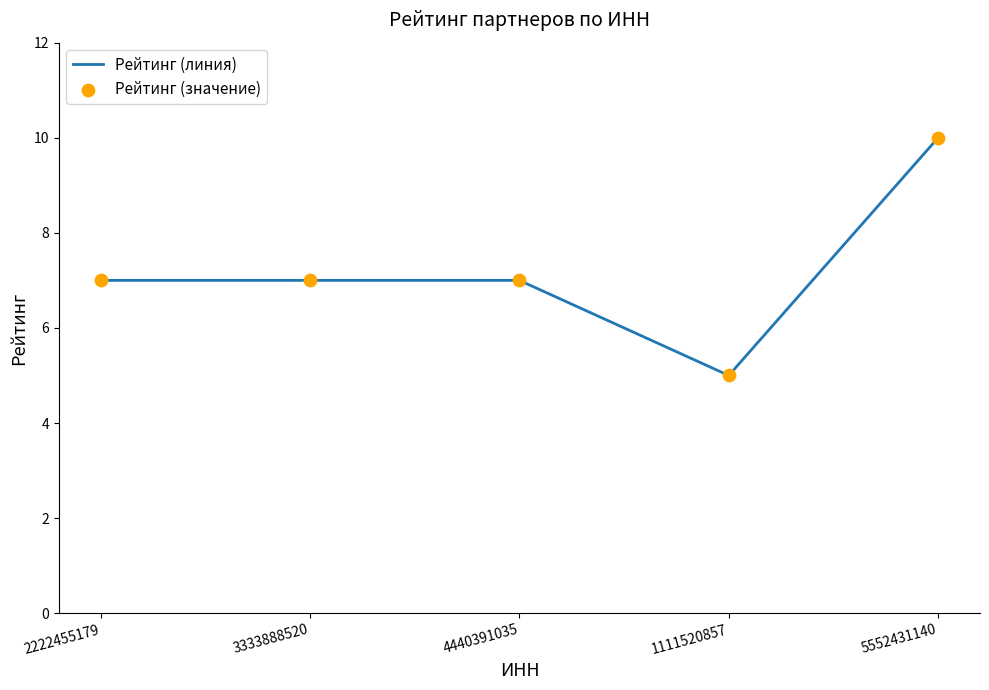

Between 5552431140 and 4440391035, which is larger?

5552431140